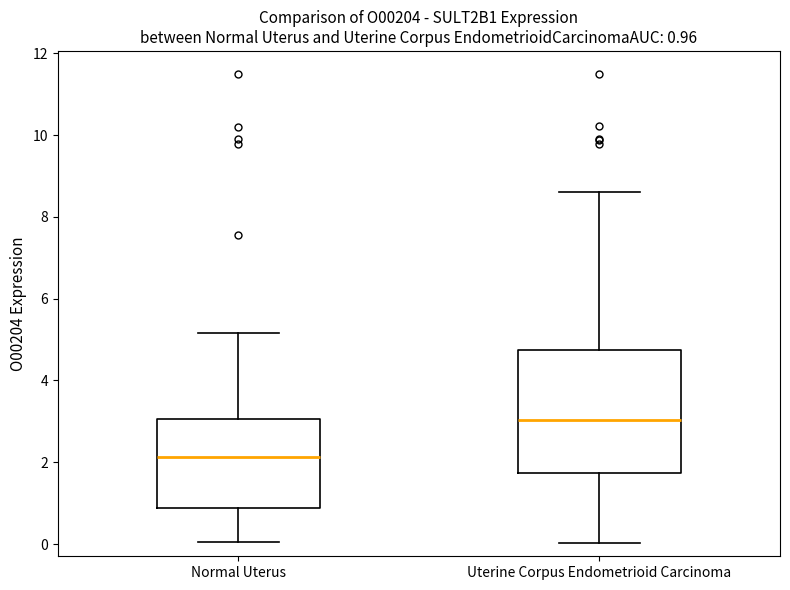

Which box is the tallest, from its lower edge to its upper edge?

Uterine Corpus Endometrioid Carcinoma